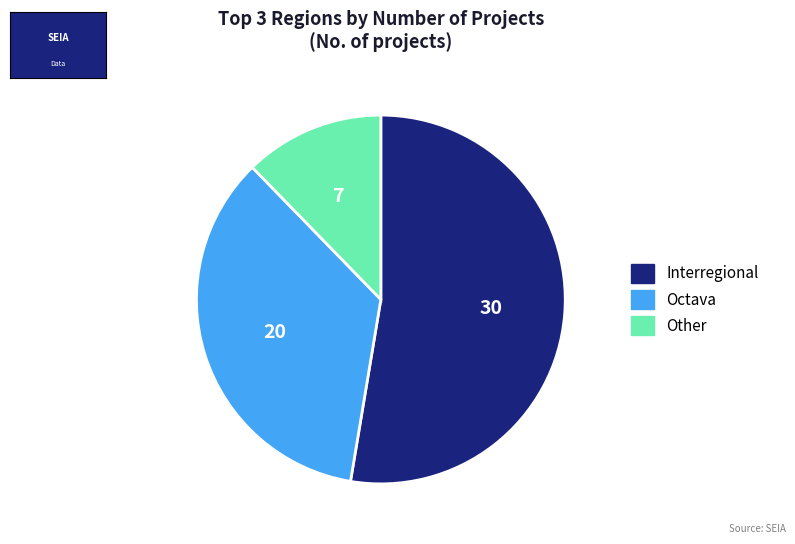

Count the number of slices in the pie.

3